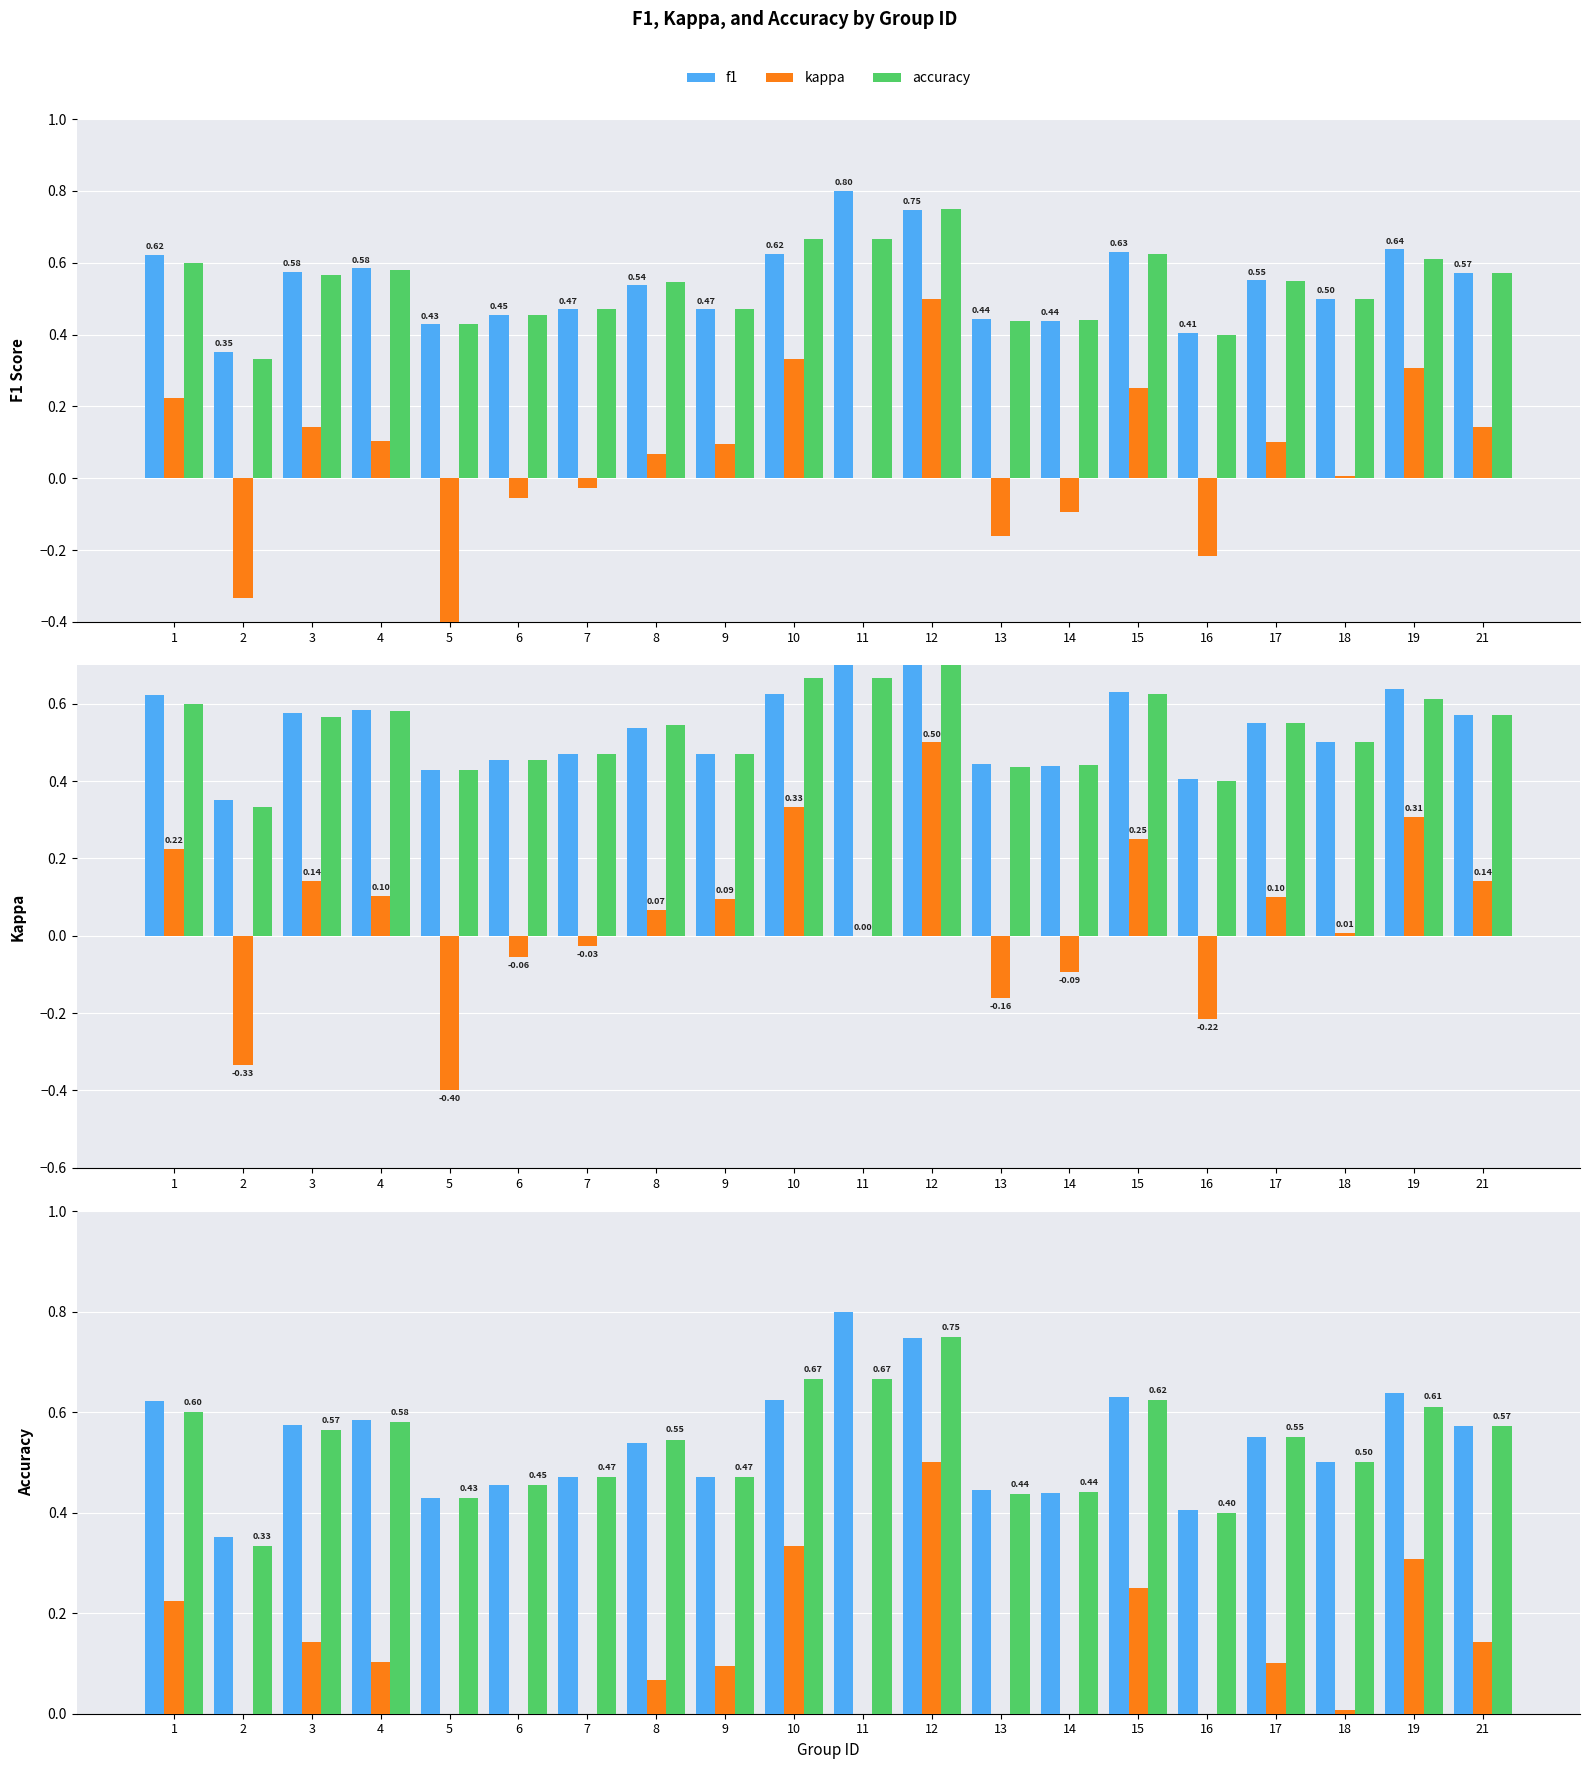

Reading left to right, what are all the values shown in this chart?

f1: 1=0.6	2=0.4	3=0.6	4=0.6	5=0.4	6=0.5	7=0.5	8=0.5	9=0.5	10=0.6	11=0.8	12=0.7	13=0.4	14=0.4	15=0.6	16=0.4	17=0.6	18=0.5	19=0.6	21=0.6
kappa: 1=0.2	2=-0.3	3=0.1	4=0.1	5=-0.4	6=-0.1	7=-0.0	8=0.1	9=0.1	10=0.3	11=0.0	12=0.5	13=-0.2	14=-0.1	15=0.2	16=-0.2	17=0.1	18=0.0	19=0.3	21=0.1
accuracy: 1=0.6	2=0.3	3=0.6	4=0.6	5=0.4	6=0.5	7=0.5	8=0.5	9=0.5	10=0.7	11=0.7	12=0.8	13=0.4	14=0.4	15=0.6	16=0.4	17=0.6	18=0.5	19=0.6	21=0.6